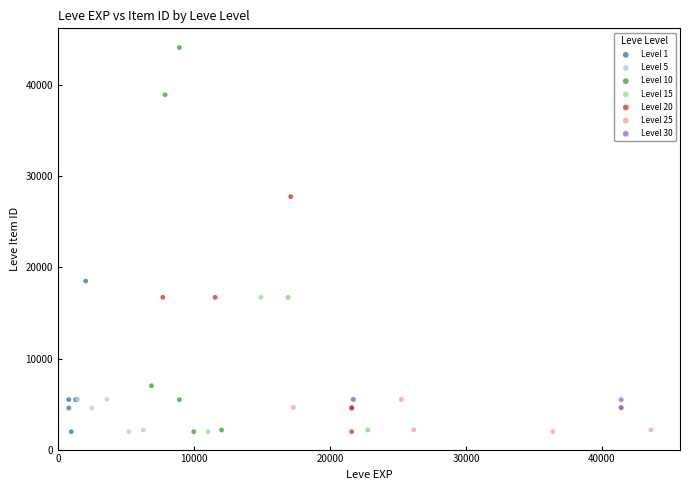

Which series has the widest spread of Y values?

Level 10